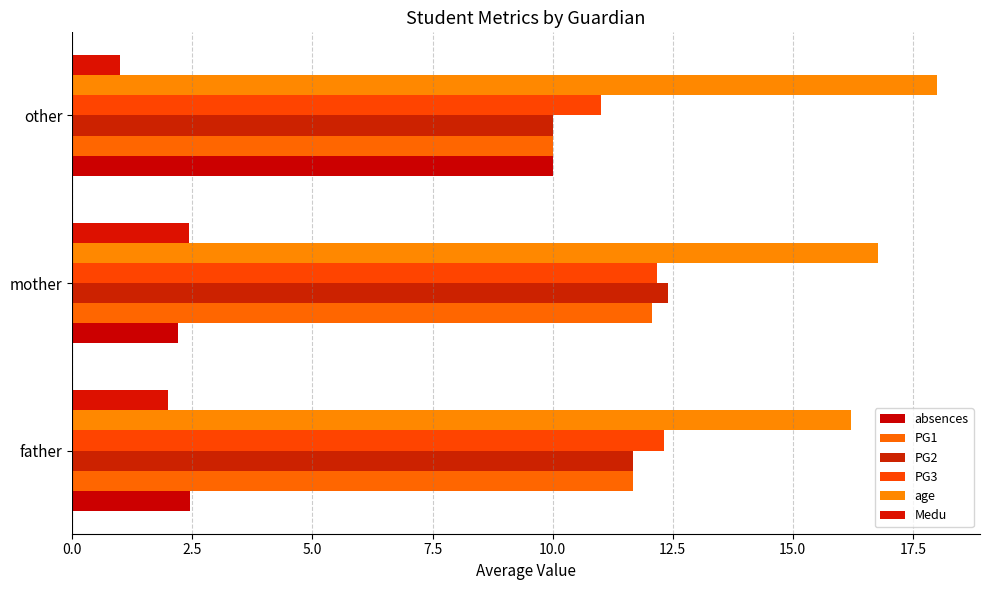

How many values in the PG3 series are below 12?

1